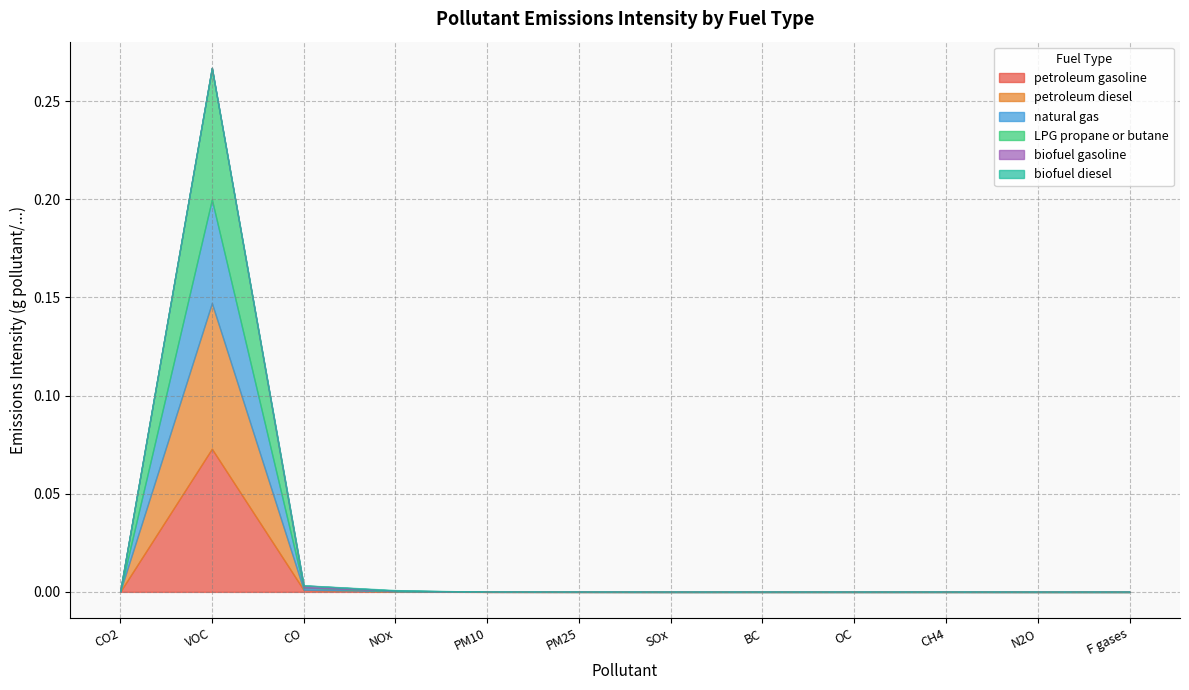

At which label does biofuel gasoline reach its minimum?

CO2